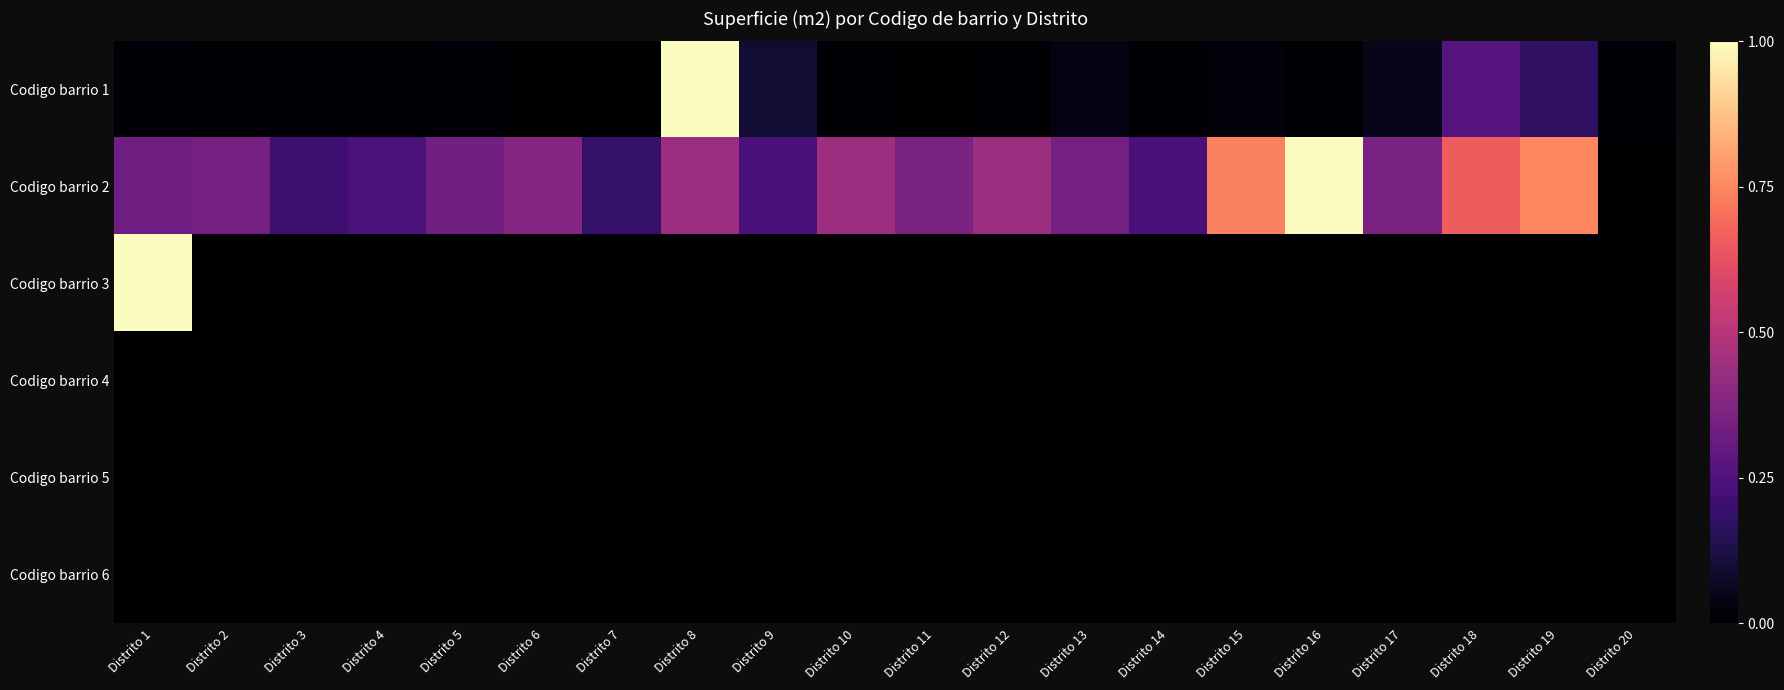

At which category is the sum across all series the highest?

Distrito 8